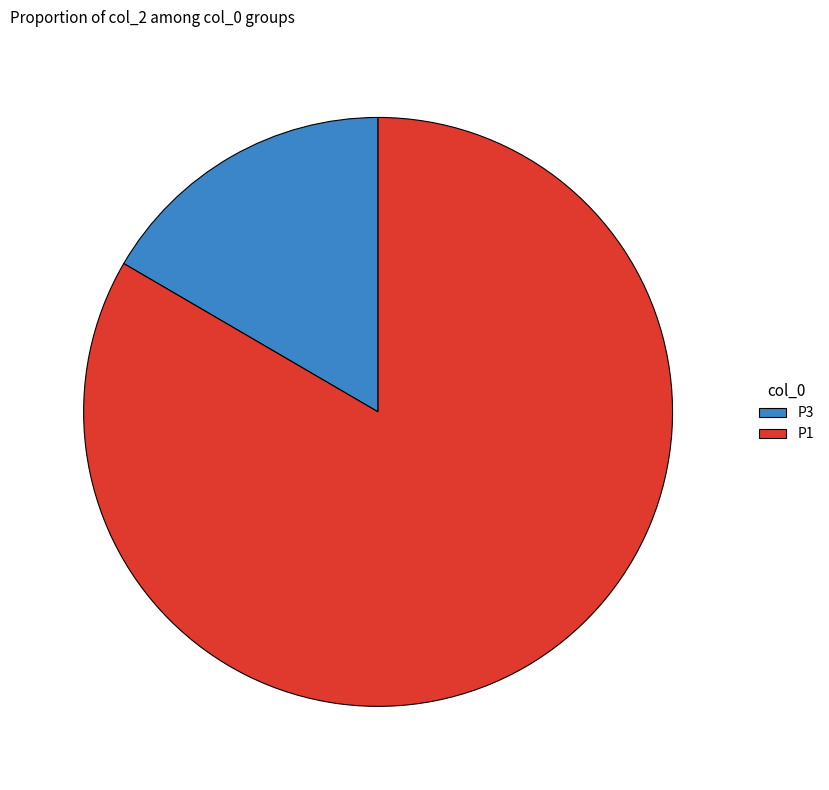

Between P3 and P1, which is larger?

P1